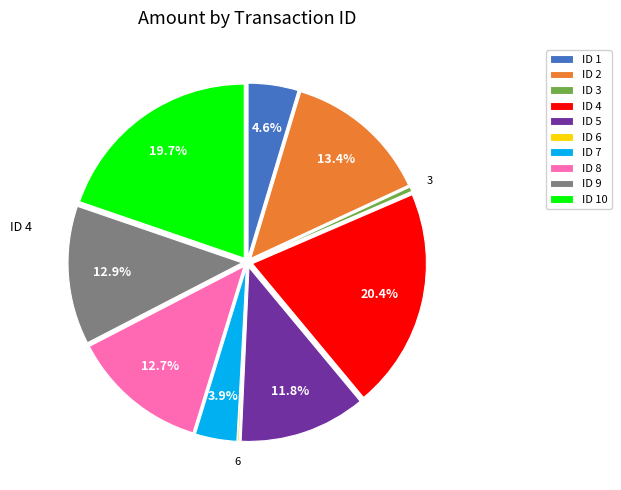

Does any single category account for the majority?

No